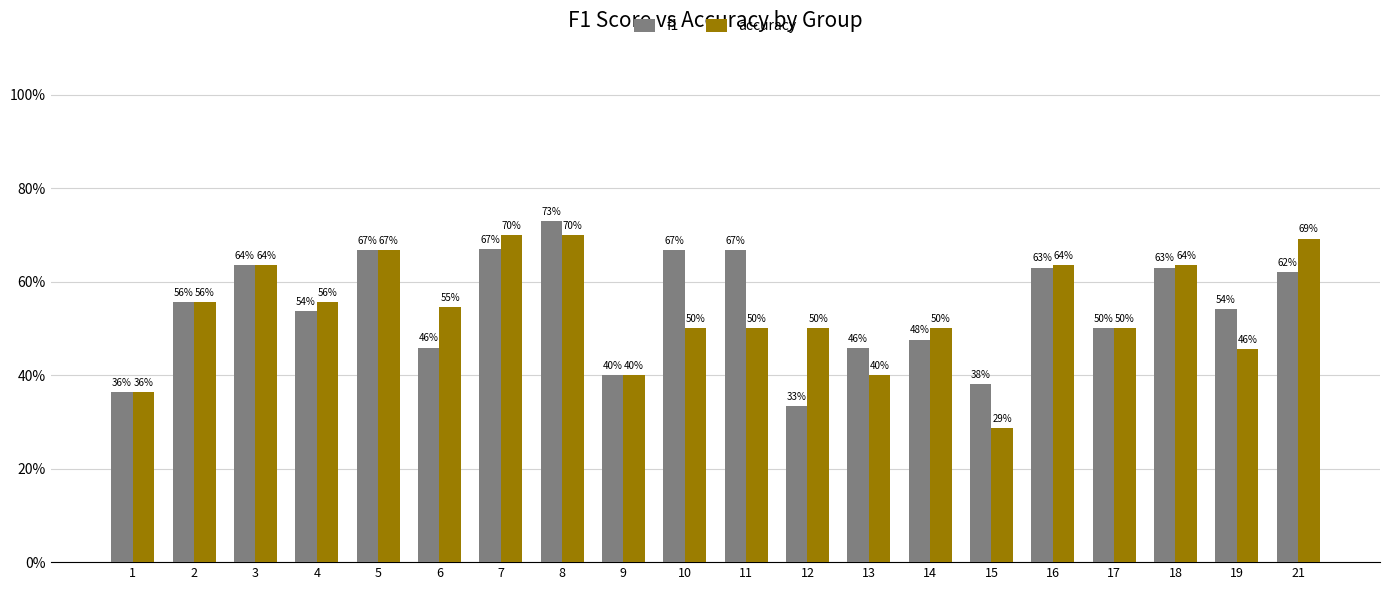

The value of accuracy at 11 is 0.1. True or false?

False